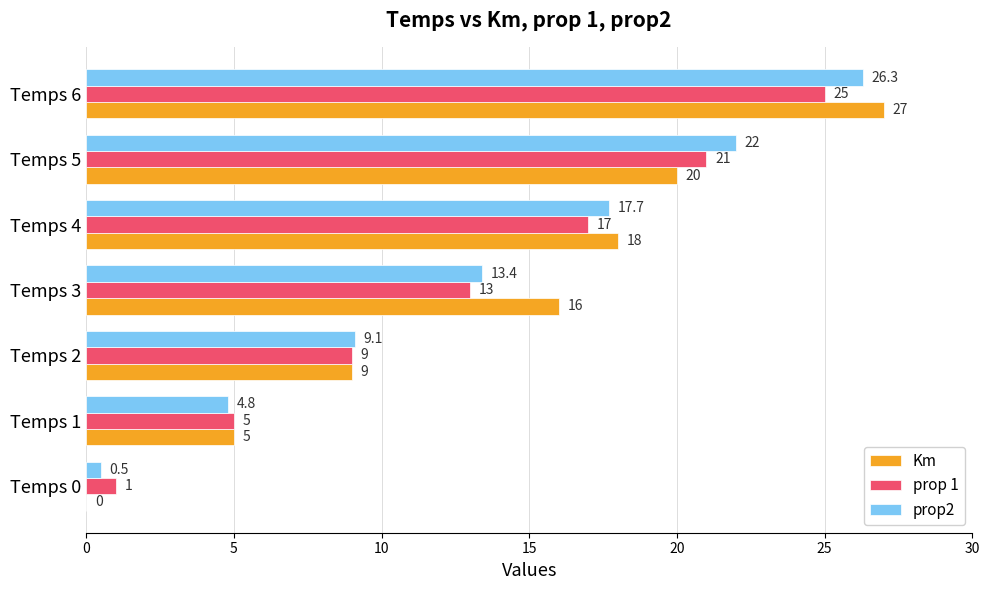

Which series changed the most between Temps 3 and Temps 6?

prop2